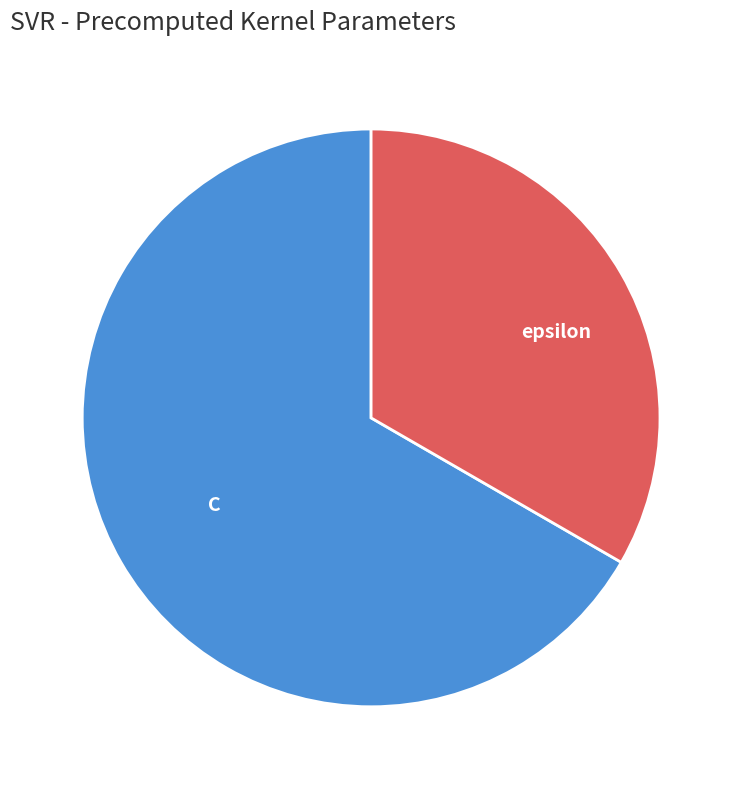

Which slice is the smallest?

epsilon